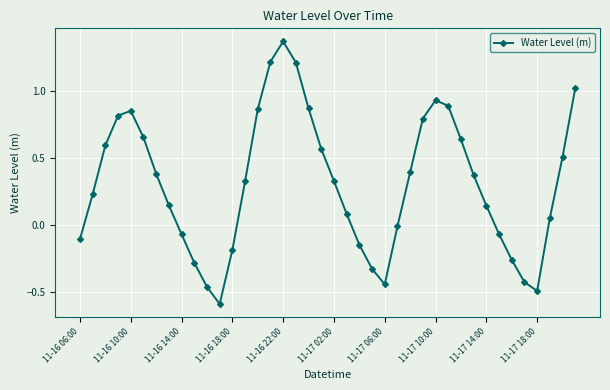

How many interior local peaks (higher than both neighbors) does the data have?

3